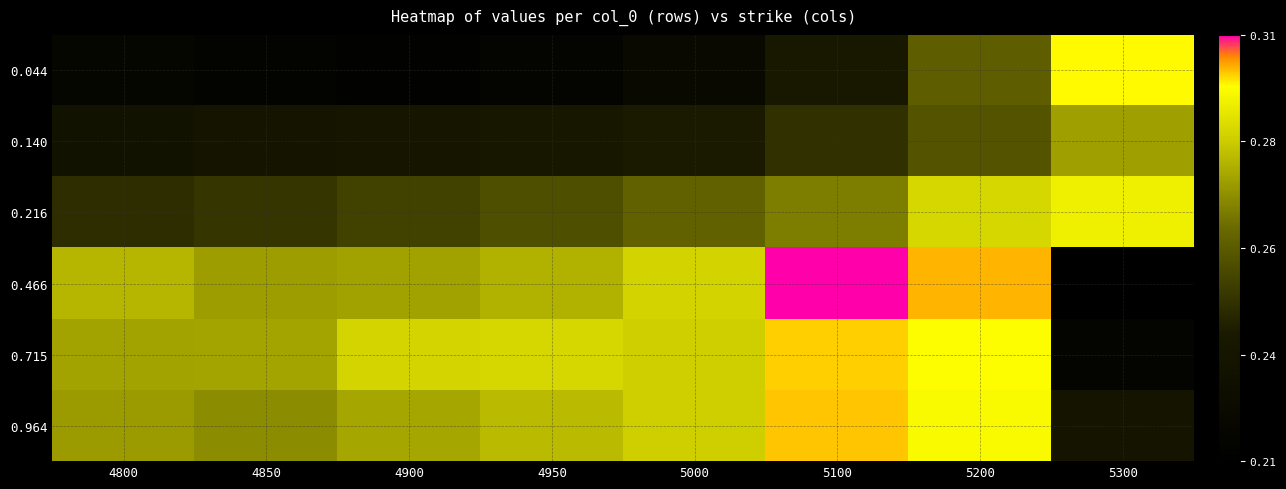

What is the minimum value shown in the chart?

0.2